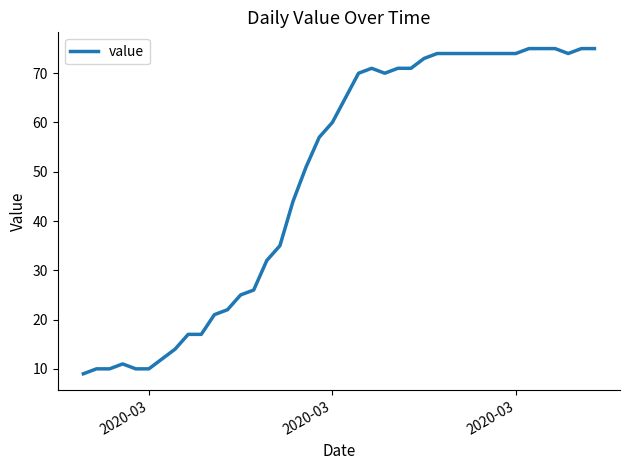

What is the difference between the maximum and minimum values?

66